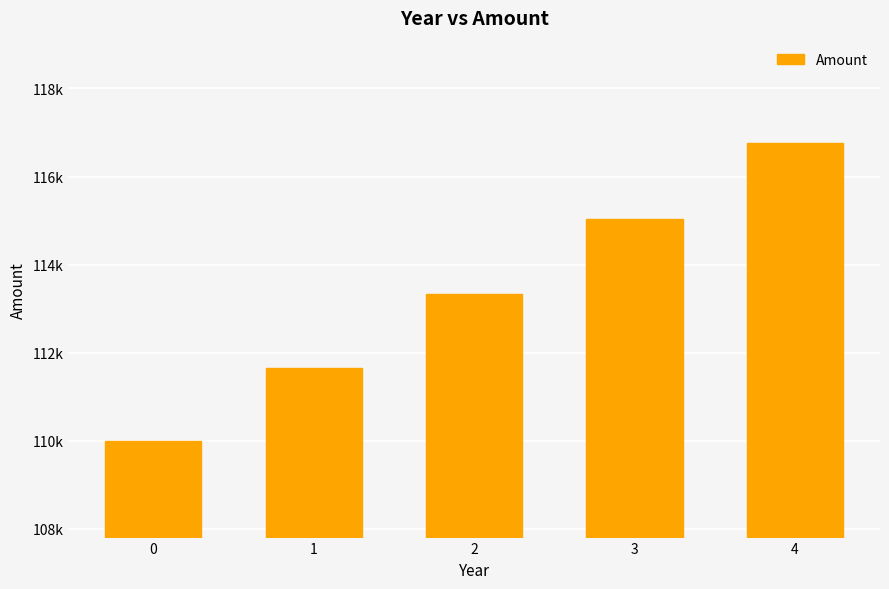

What is the difference between the values at 1 and 2?

1674.8